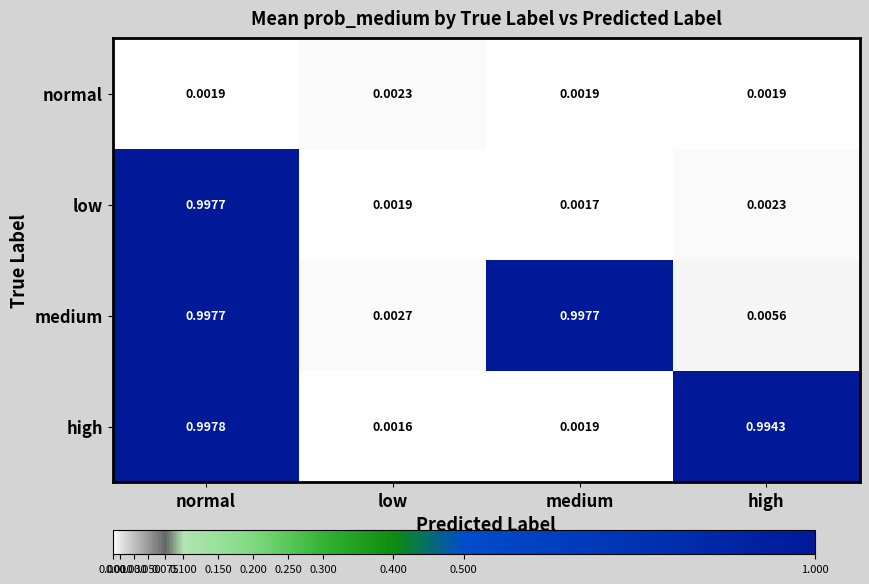

At which category is the sum across all series the highest?

normal